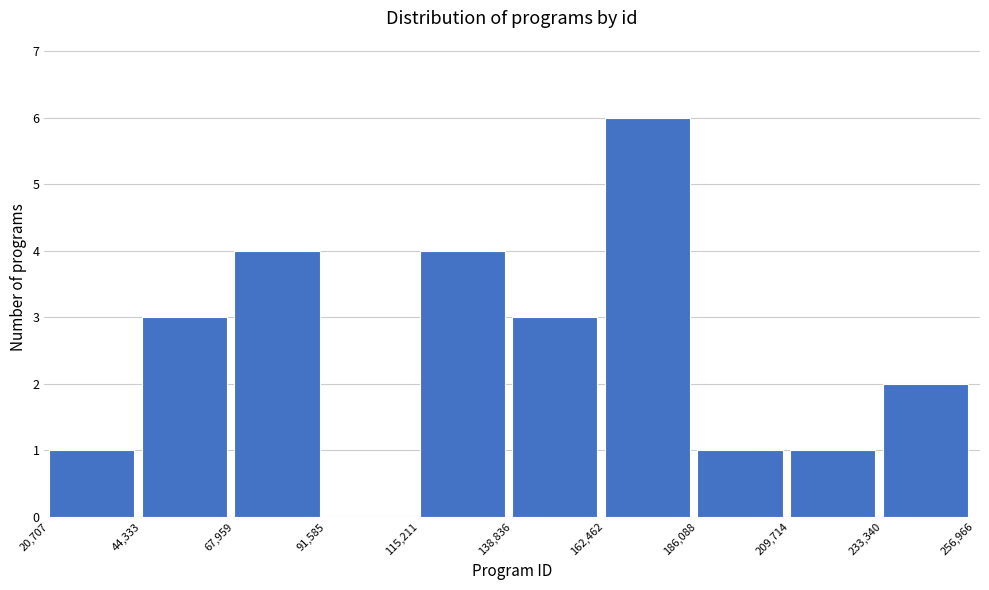

Reading left to right, list every bar in this chart as the range it spans on the x-axis followed by its height. The values are not printed on the chart, so give them approximately, as read against the axis.

20,707 to 44,333: 1
44,333 to 67,959: 3
67,959 to 91,585: 4
91,585 to 115,211: 0
115,211 to 138,836: 4
138,836 to 162,462: 3
162,462 to 186,088: 6
186,088 to 209,714: 1
209,714 to 233,340: 1
233,340 to 256,966: 2